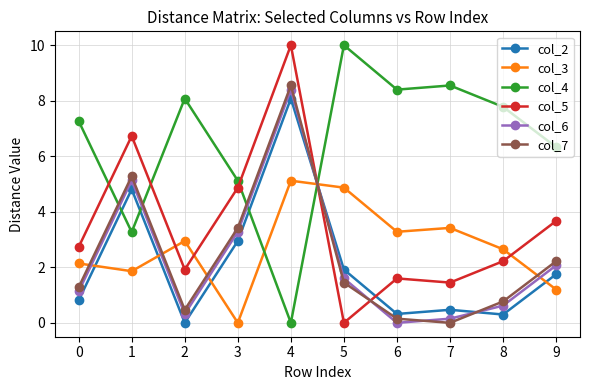

True or false: col_7 has a value of 5.3 at 1.

True